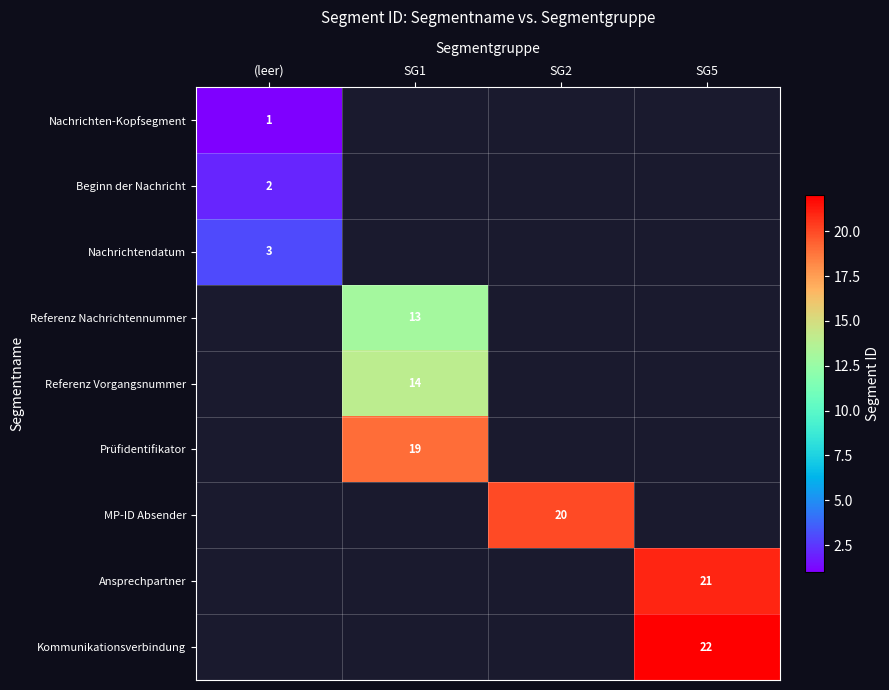

The value of MP-ID Absender at SG2 is 20. True or false?

True